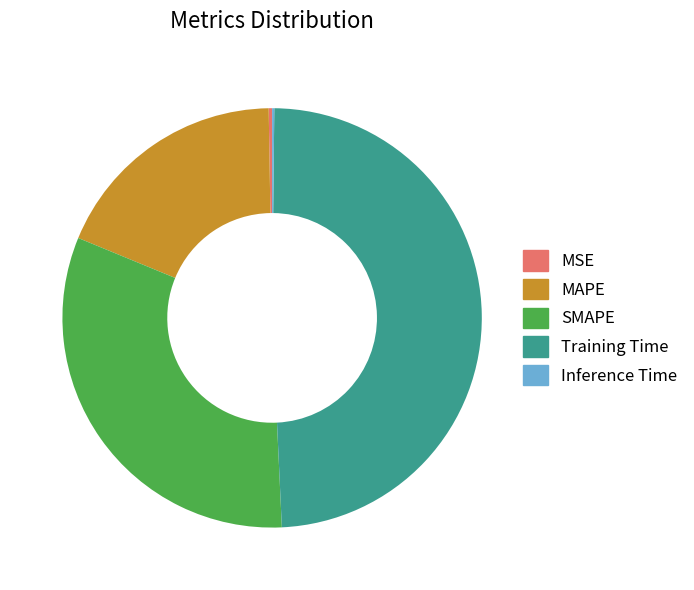

Which has a higher value, SMAPE or Training Time?

Training Time